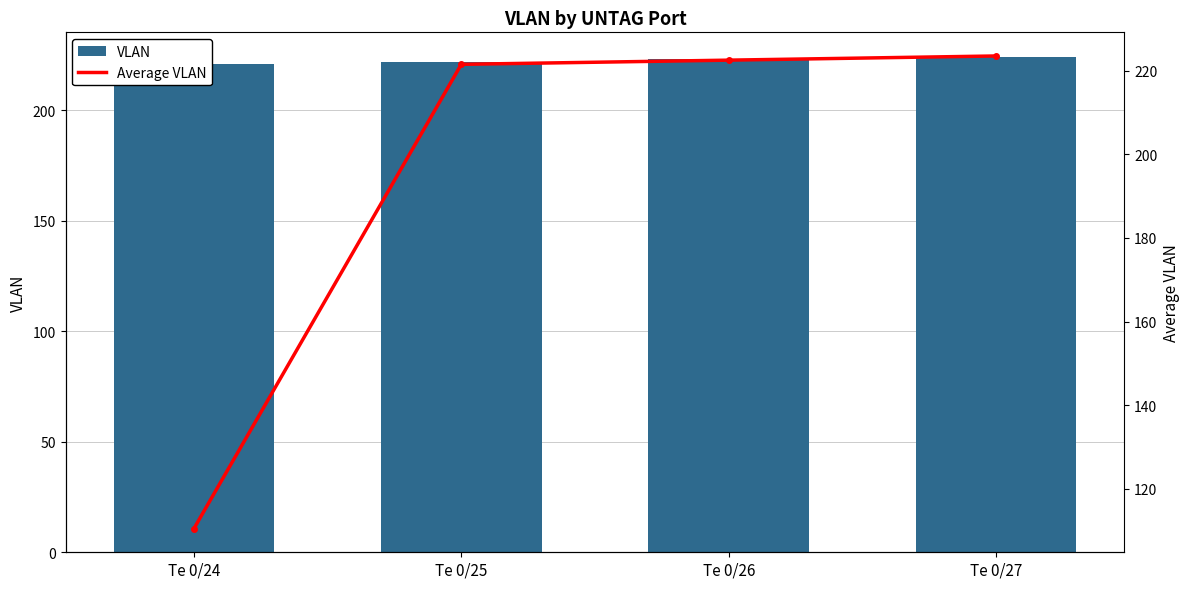

What is the maximum value for VLAN?

224.0